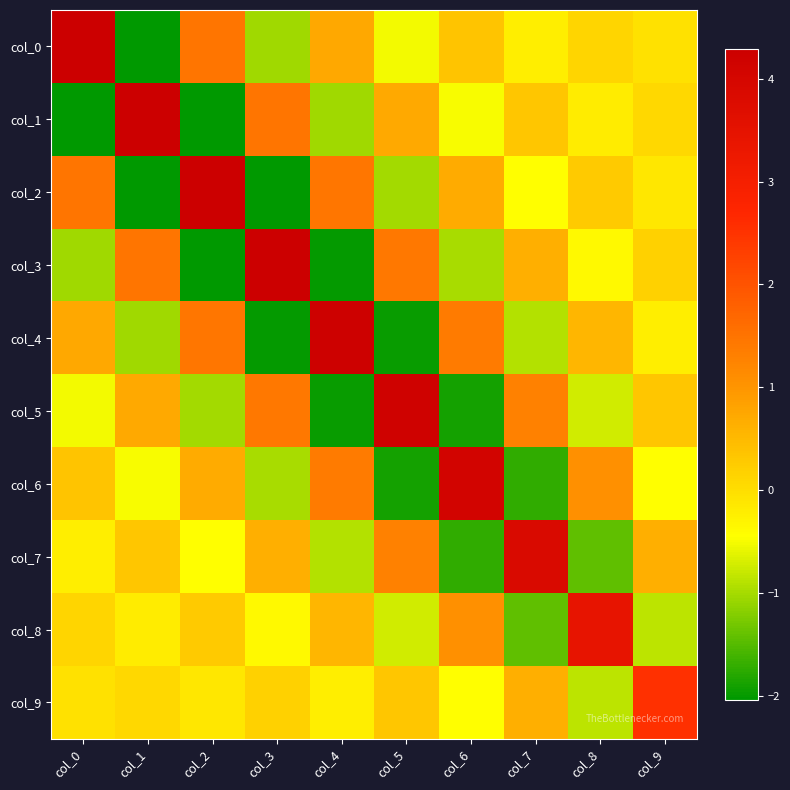

Between col_3 and col_5, which is larger?

col_5